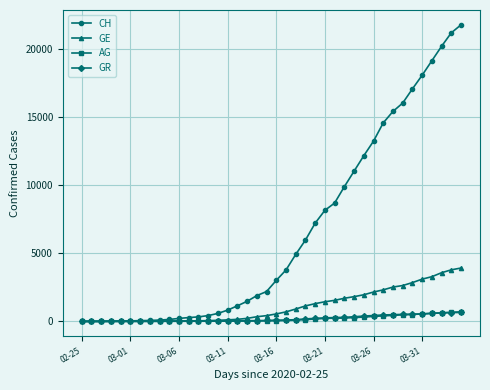

What is the maximum value for CH?

21813